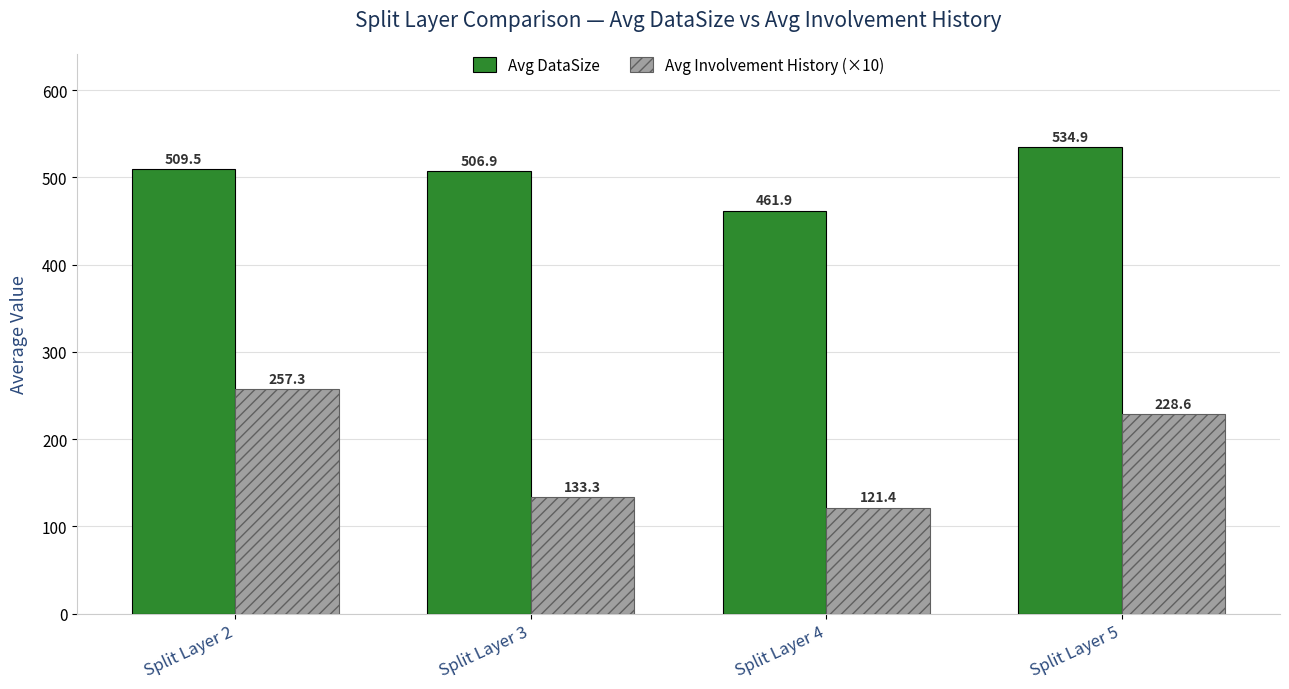

True or false: Avg DataSize has a value of 506.9 at Split Layer 3.

True